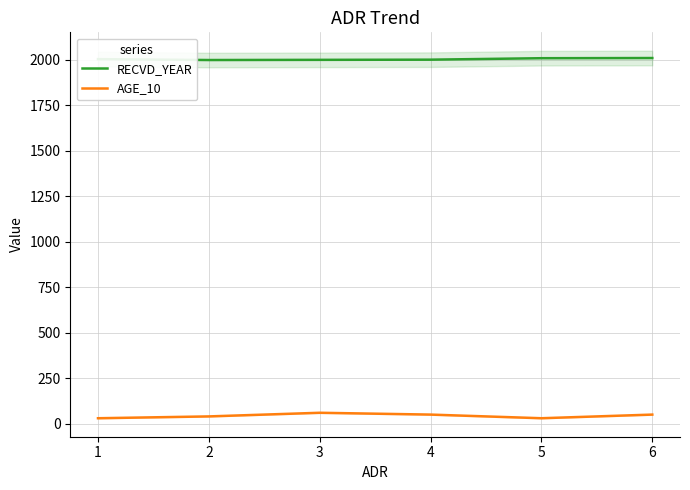

True or false: AGE_10 and RECVD_YEAR cross at least once.

False